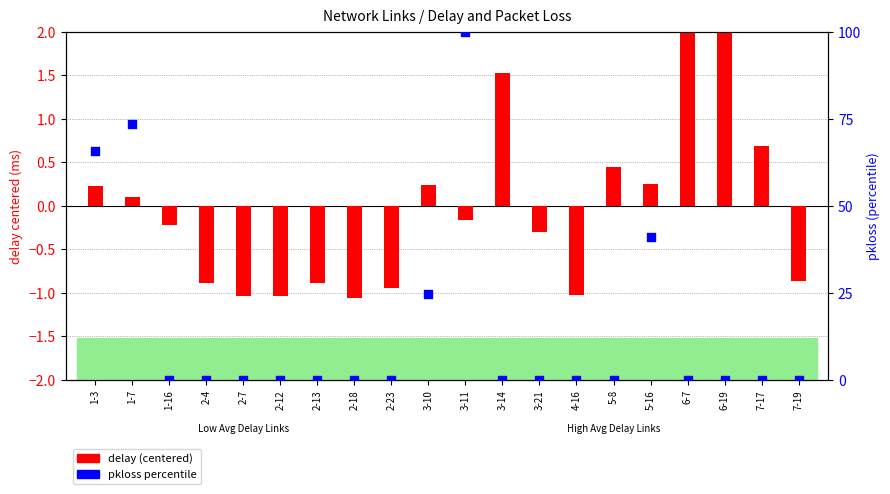

Which series reaches the maximum Y coordinate?

pkloss percentile